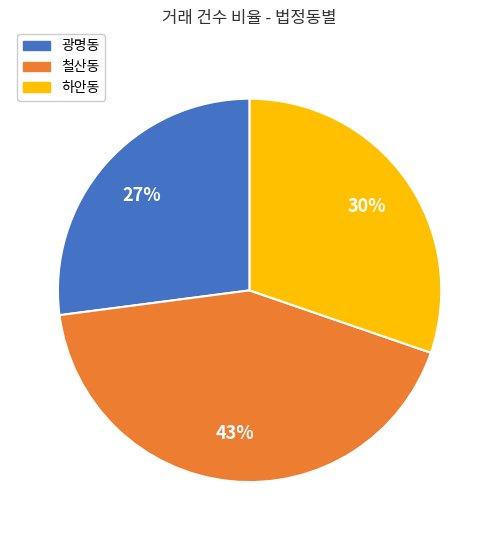

True or false: 광명동 accounts for 27% of the total.

True